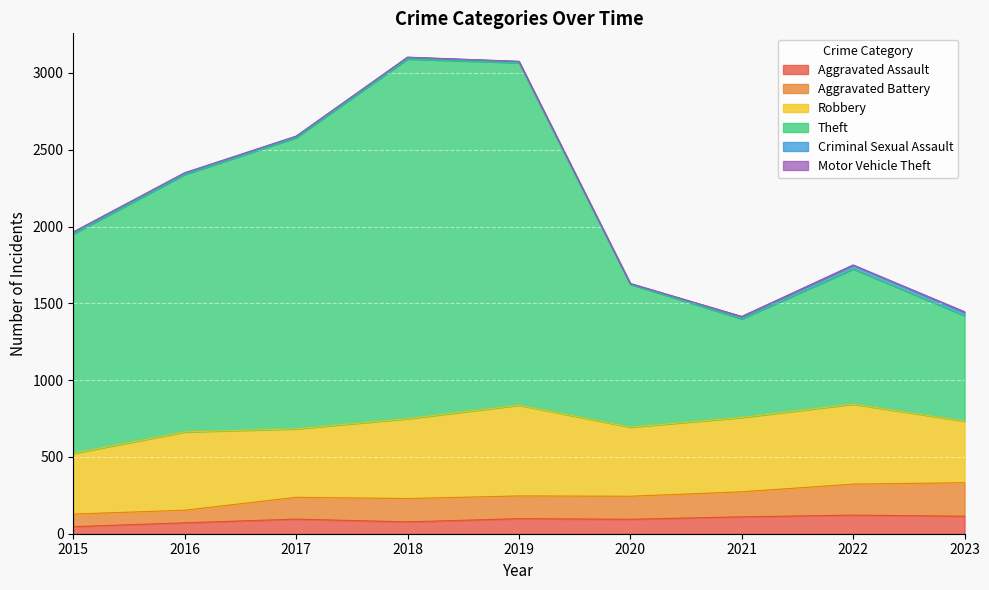

What is the total value across all series at 2015?

1965